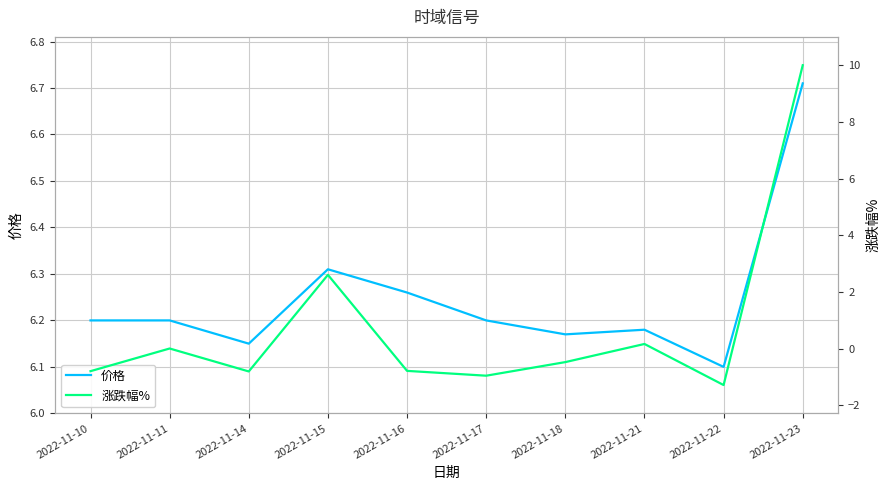

What is the spread (max minus min) of values at 2022-11-15?

3.7